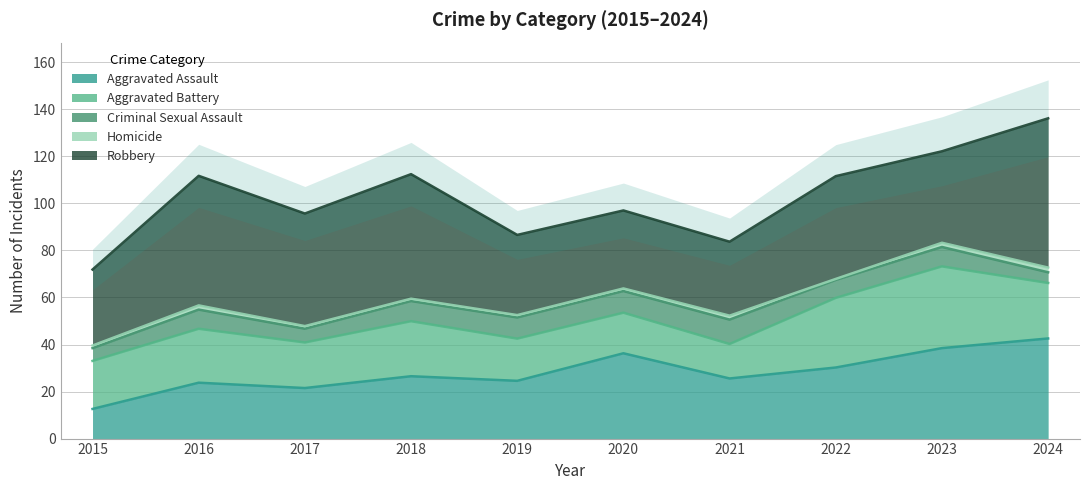

How many Homicide values are between 1 and 2?

9